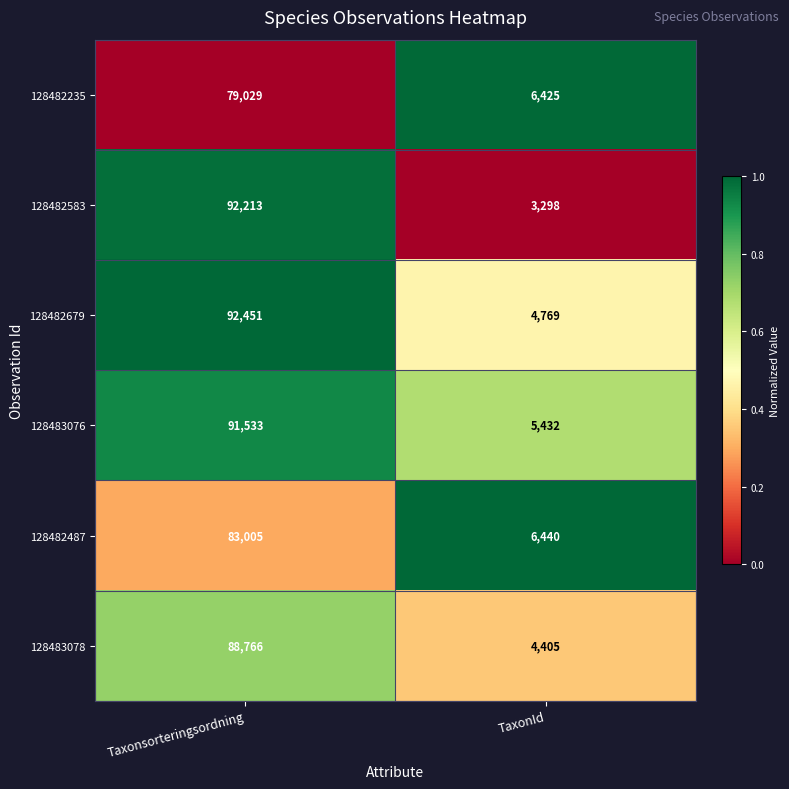

Reading left to right, what are all the values shown in this chart?

128482235: 79029	6425
128482583: 92213	3298
128482679: 92451	4769
128483076: 91533	5432
128482487: 83005	6440
128483078: 88766	4405